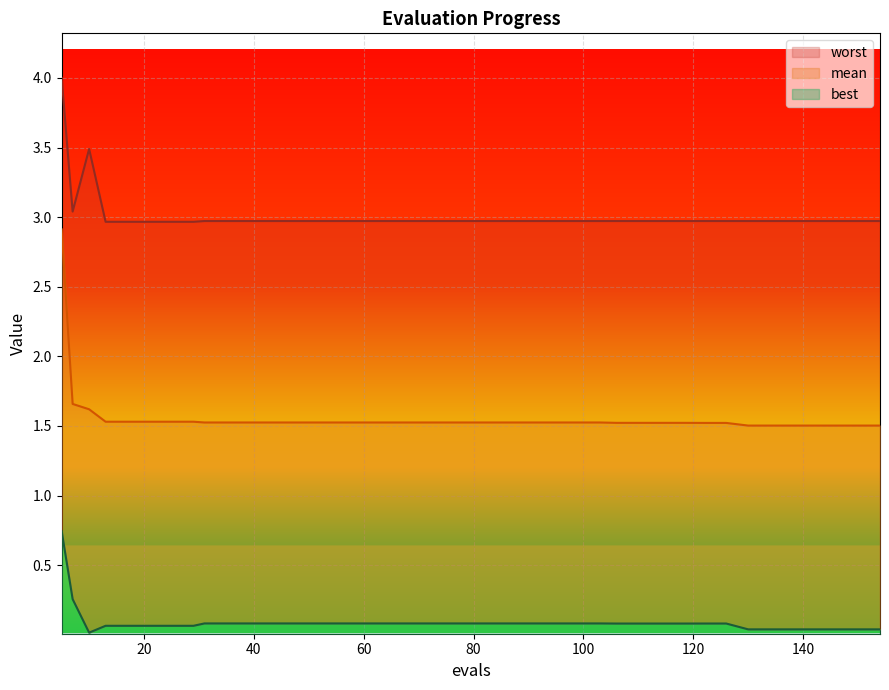

True or false: worst and best cross at least once.

False